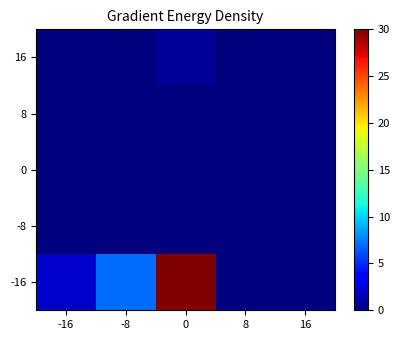

At how many categories does at least one series exceed 8?

1